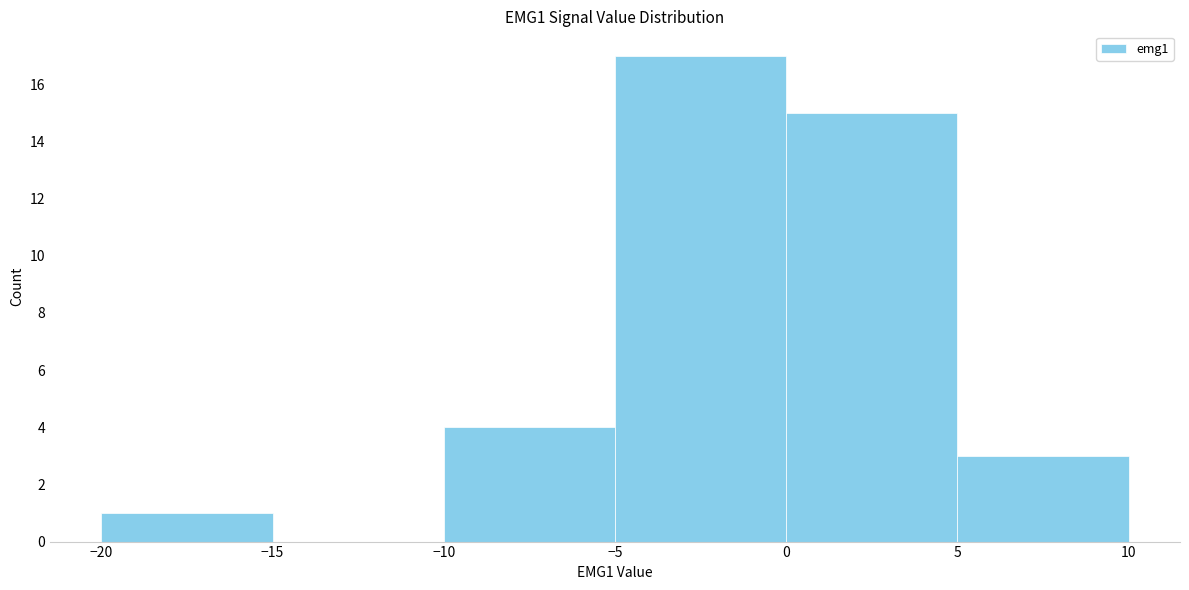

Reading left to right, list every bar in this chart as the range it spans on the x-axis followed by its height. The values are not printed on the chart, so give them approximately, as read against the axis.

-20 to -15: 1
-15 to -10: 0
-10 to -5: 4
-5 to 0: 17
0 to 5: 15
5 to 10: 3